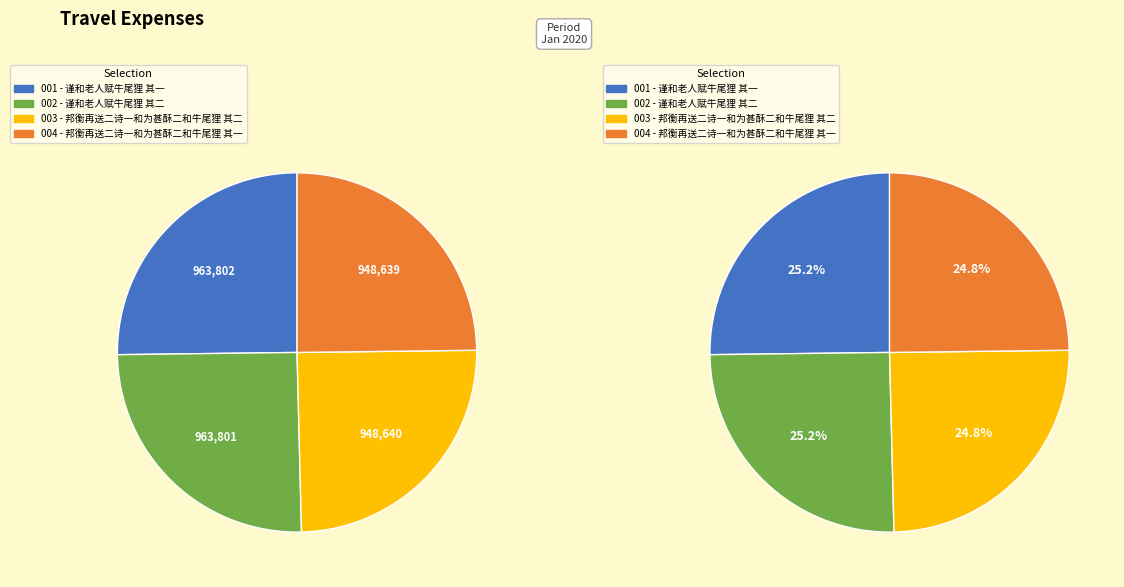

Which has a higher value, 邦衡再送二诗一和为甚酥二和牛尾狸 其二 or 谨和老人赋牛尾狸 其二?

谨和老人赋牛尾狸 其二